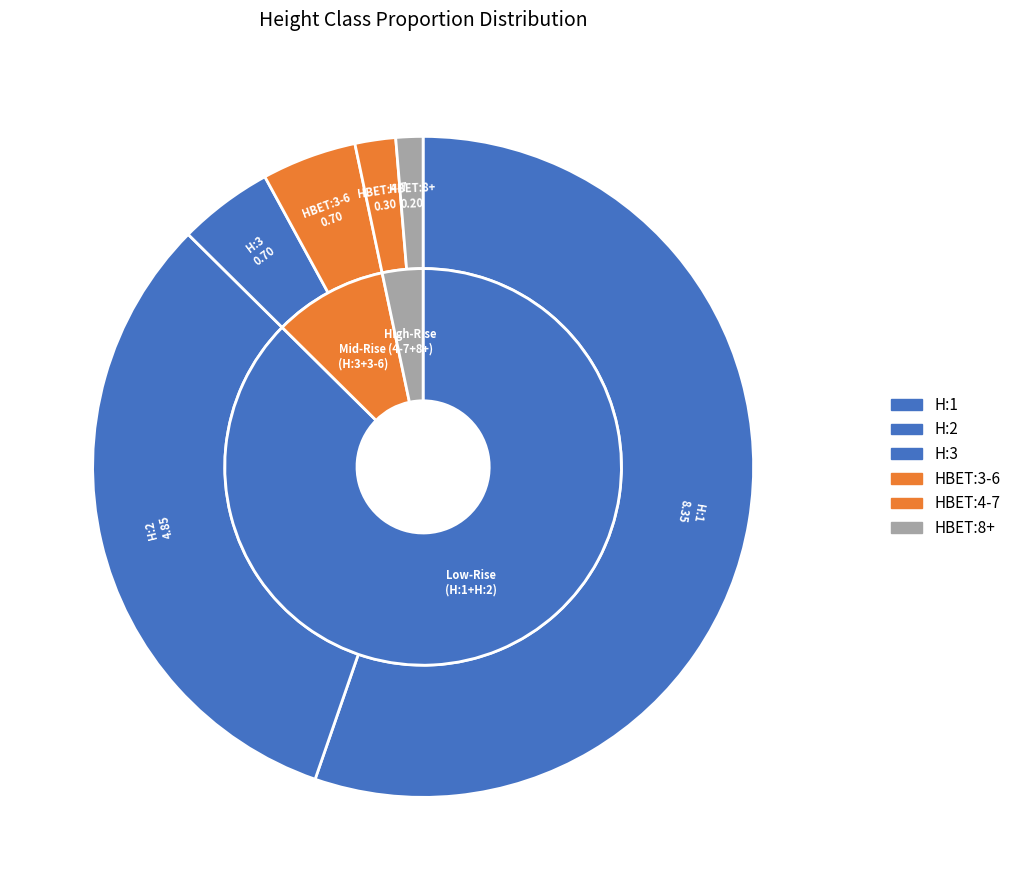

Does HBET:3-6 account for over 50% of the chart?

No